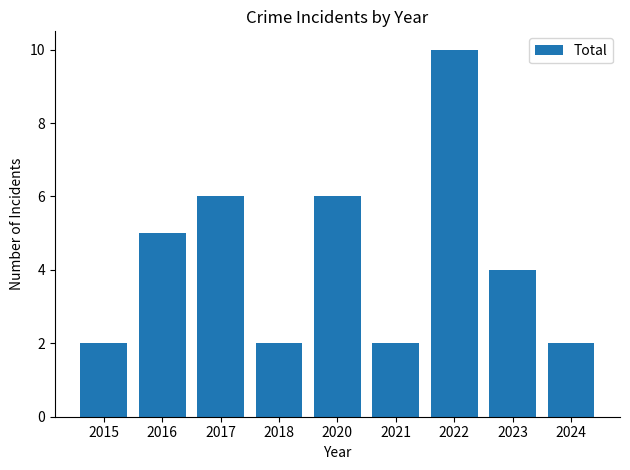

What is the difference between the maximum and minimum values?

8